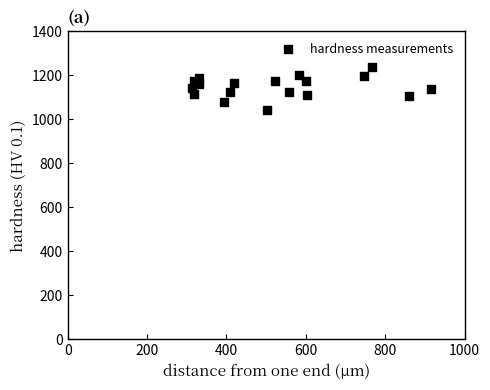

What is the range of X values (max minus min)?

600.8